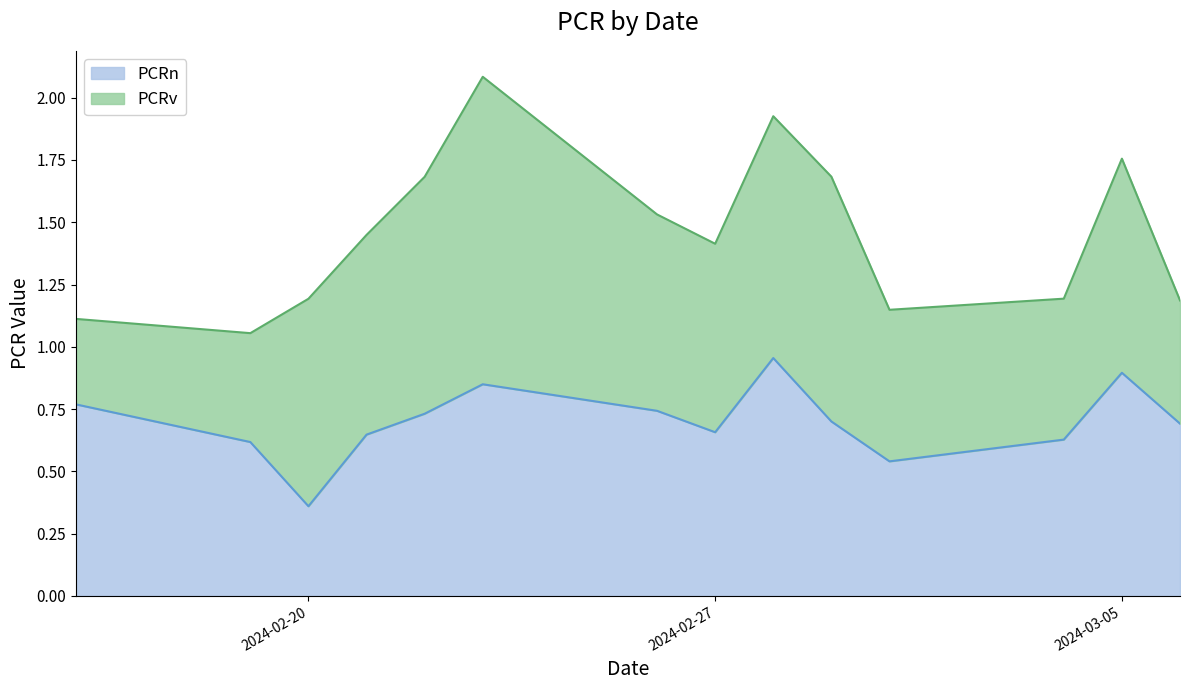

Reading right to left, extract all data points from this chart.

0.7	0.9	0.6	0.5	0.7	1.0	0.7	0.7	0.8	0.7	0.6	0.4	0.6	0.8